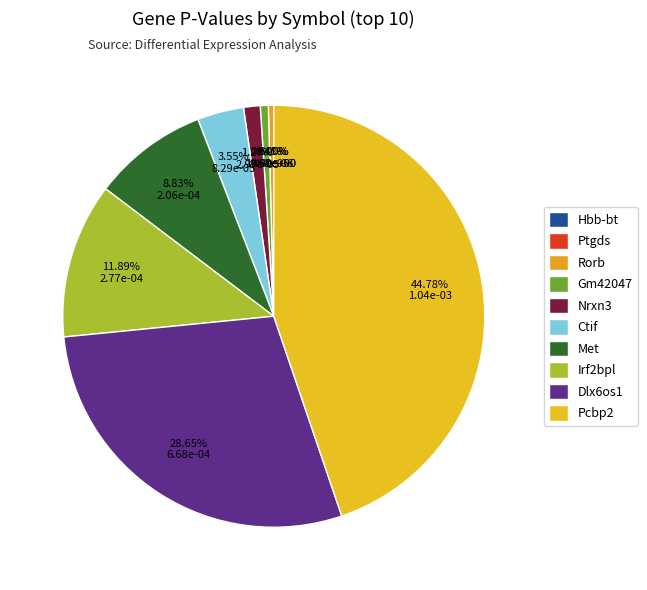

To the nearest percent, what portion does Gm42047 represent?

1%